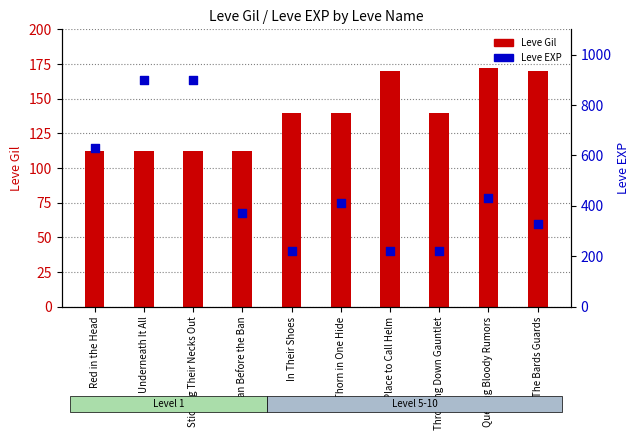

At how many categories does at least one series exceed 745?

2